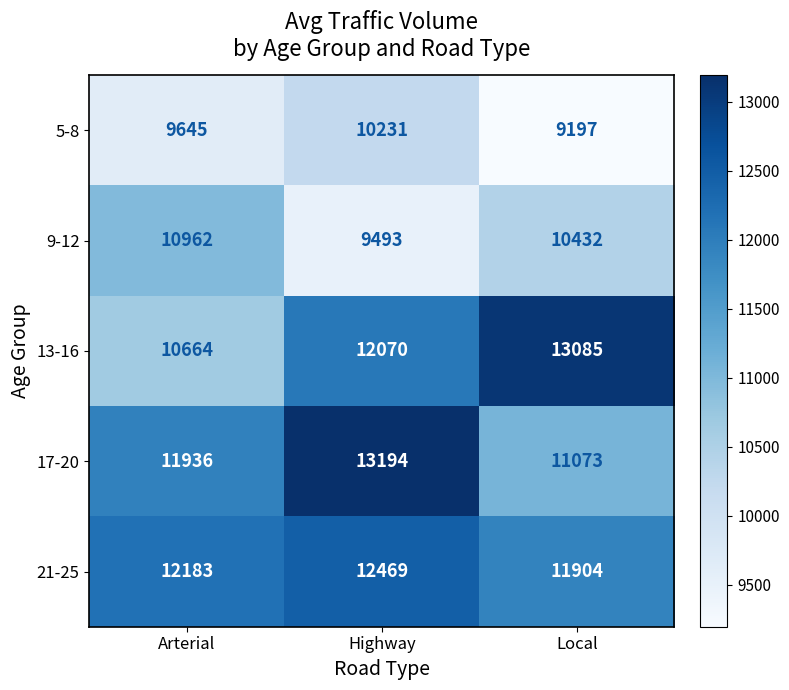

Rank the categories by 9-12 value from lowest to highest.

Highway, Local, Arterial